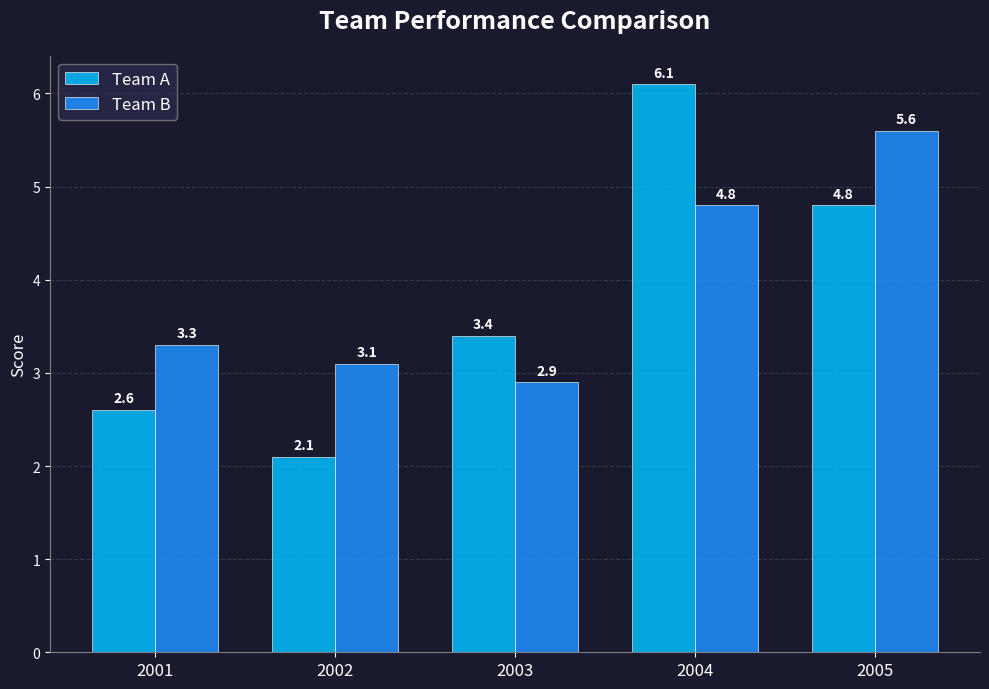

What are all the series names shown in the legend?

Team A, Team B